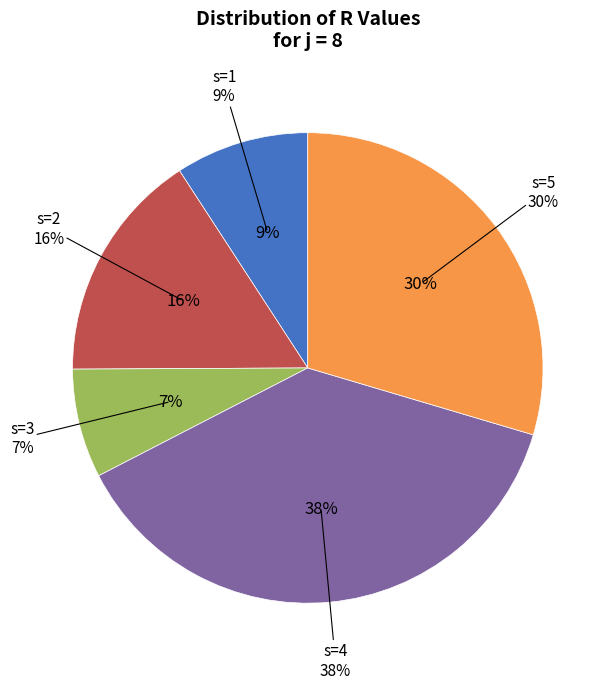

What is the largest slice in the pie chart?

s=4